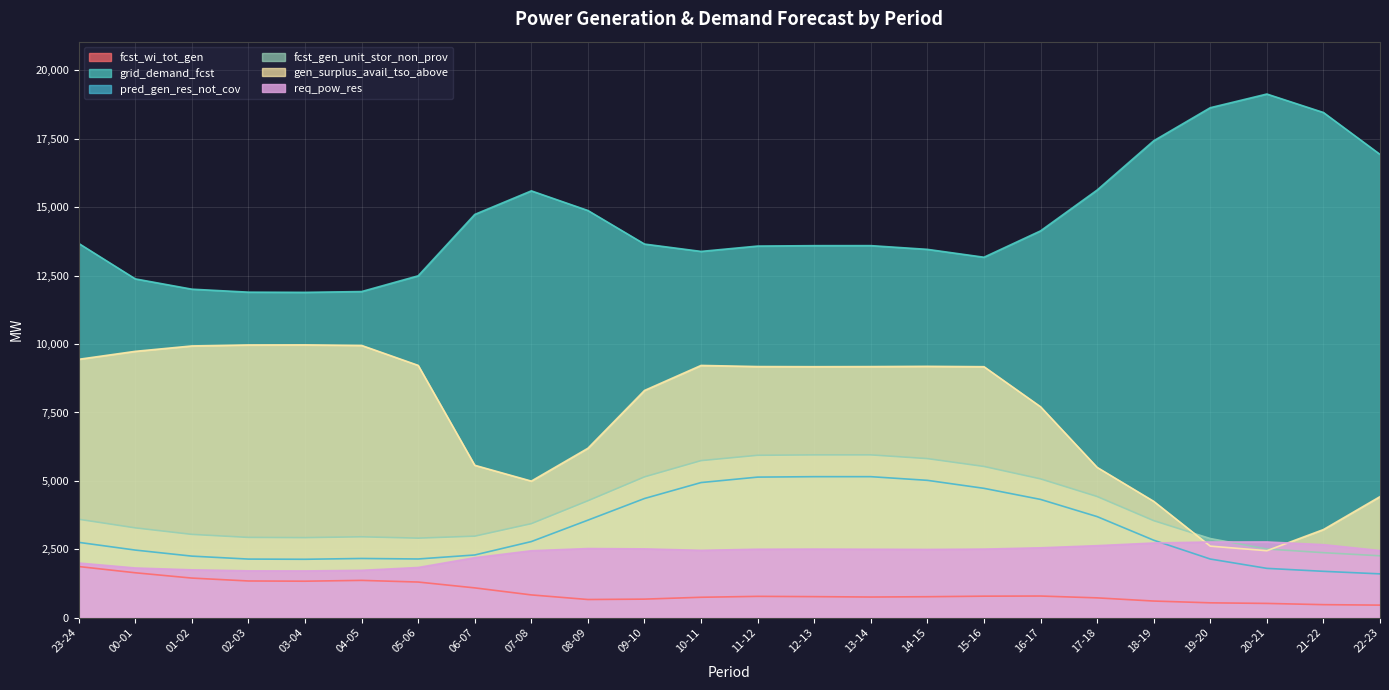

Which series has the largest range (max minus min)?

gen_surplus_avail_tso_above